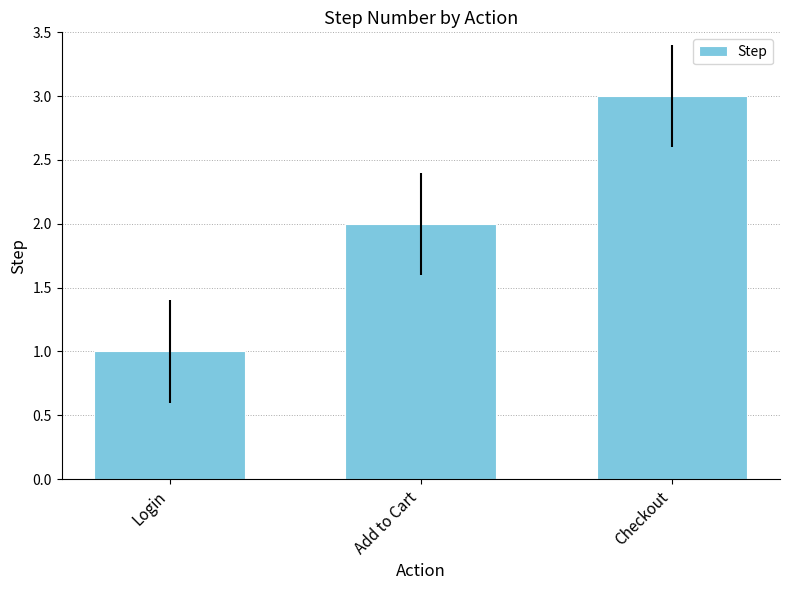

What is the label of the 2nd bar from the right?

Add to Cart